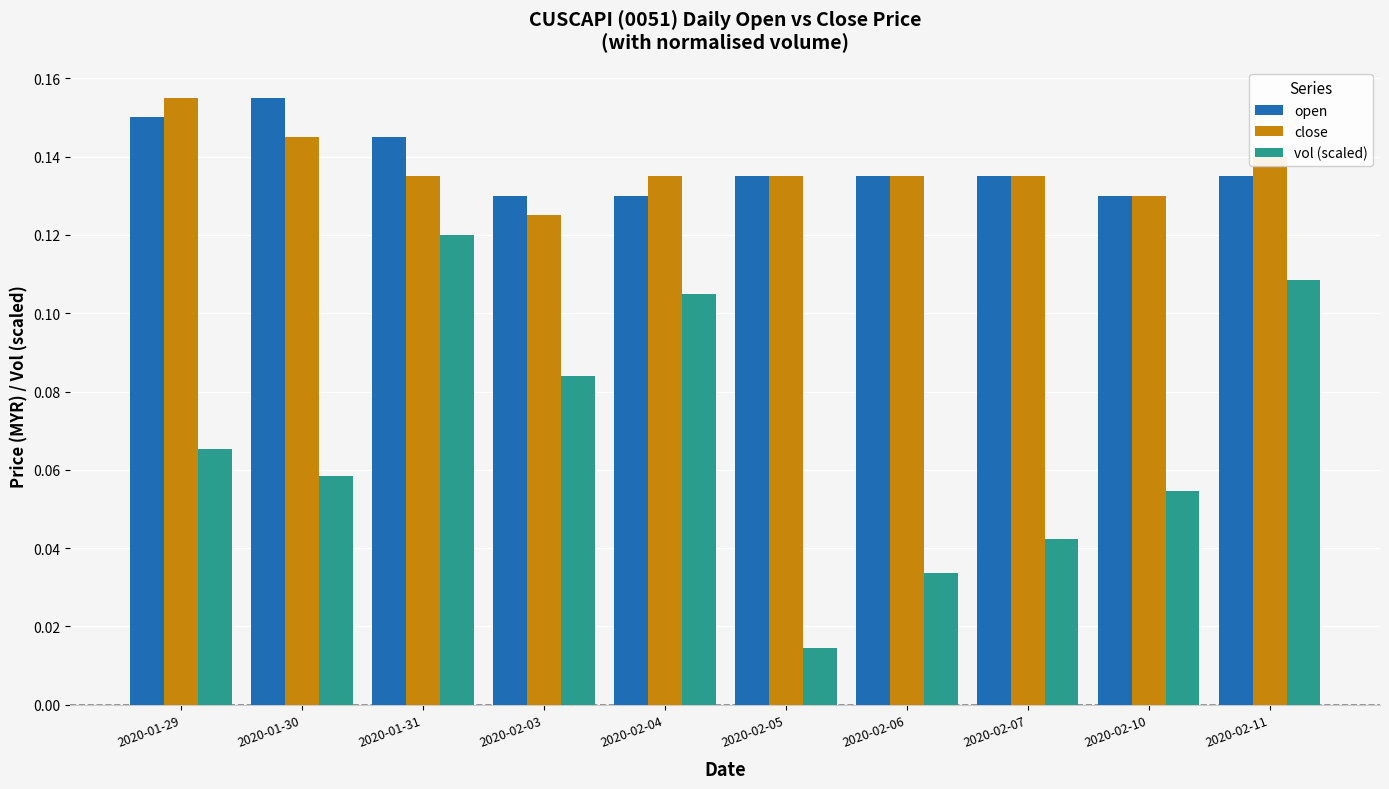

Does the chart contain any negative values?

No